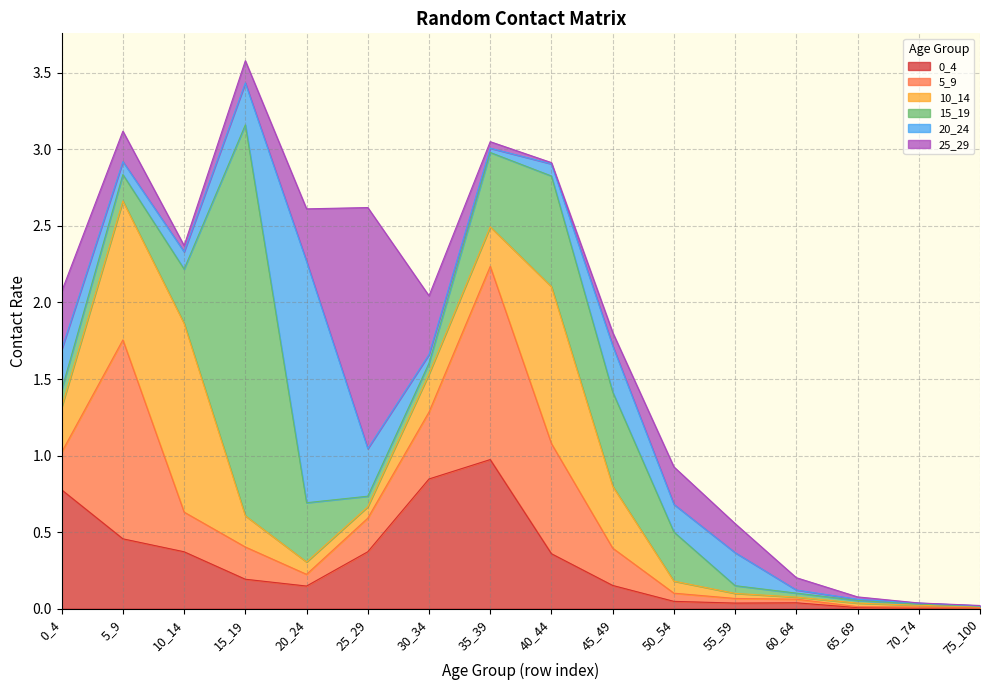

Where is the first local maximum for 0_4?

35_39